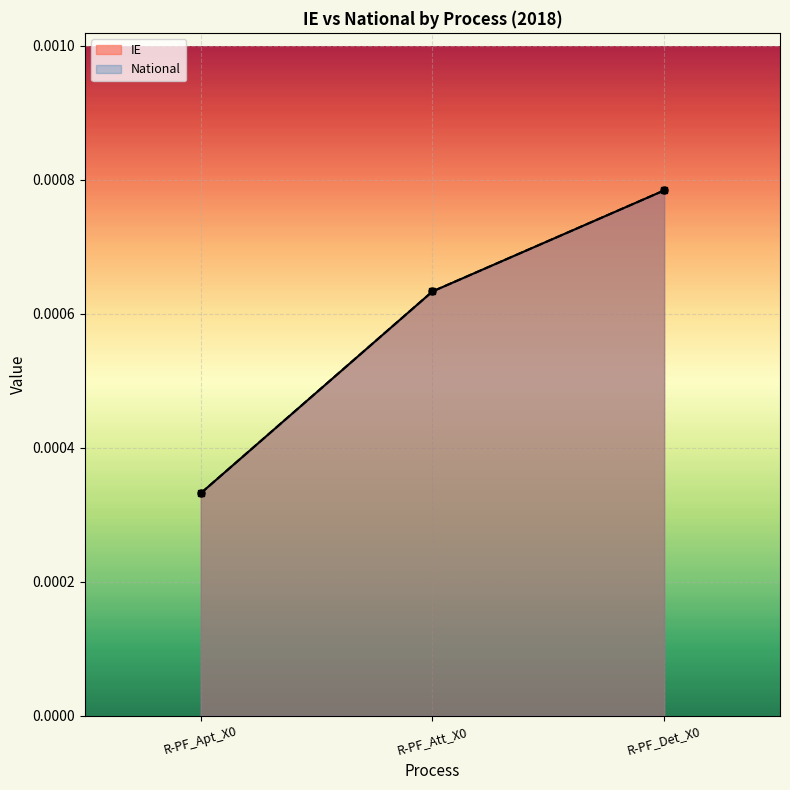

Which category has the highest value in the National series?

R-PF_Det_X0